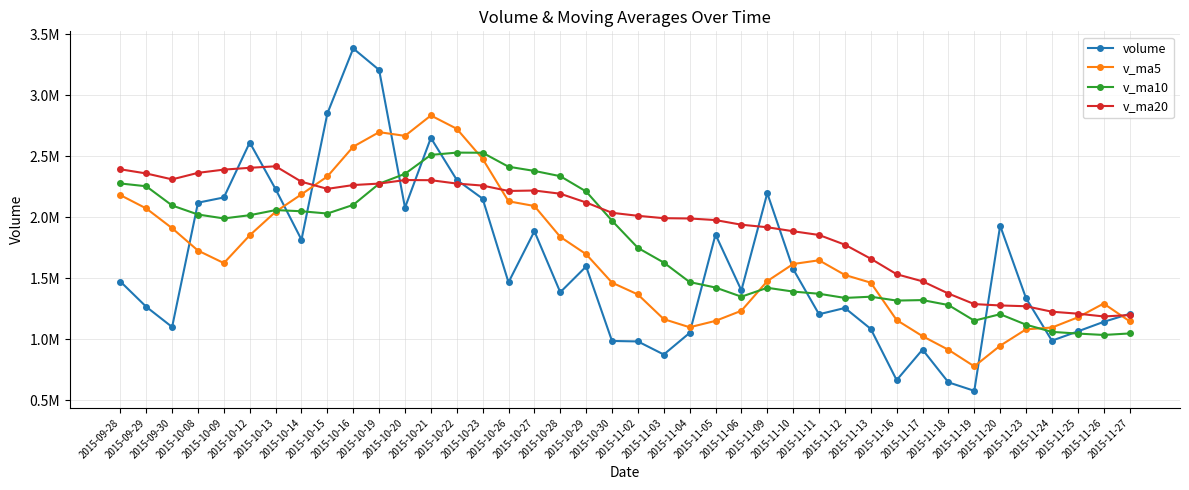

Is the value of v_ma5 at 2015-10-23 greater than the value of v_ma10 at 2015-10-23?

No